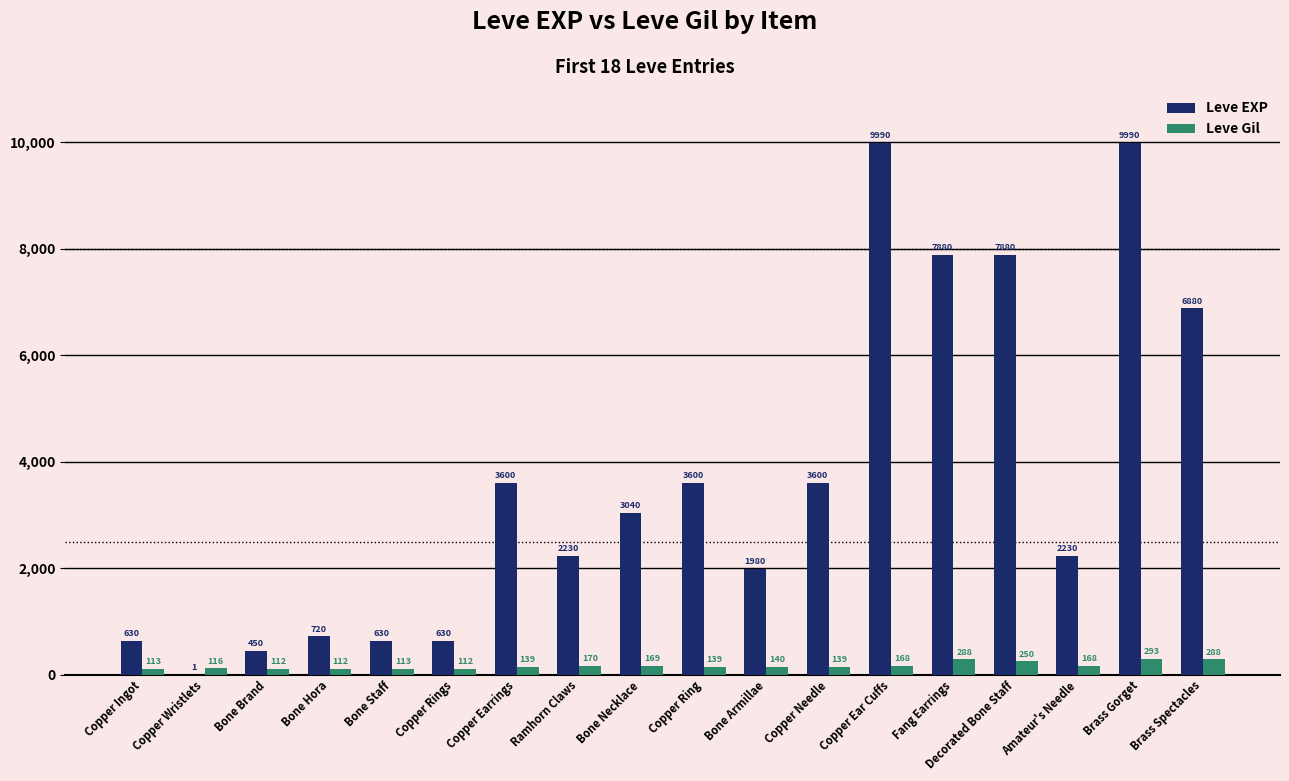

What is the difference between the Leve EXP values at Copper Ingot and Copper Needle?

2970